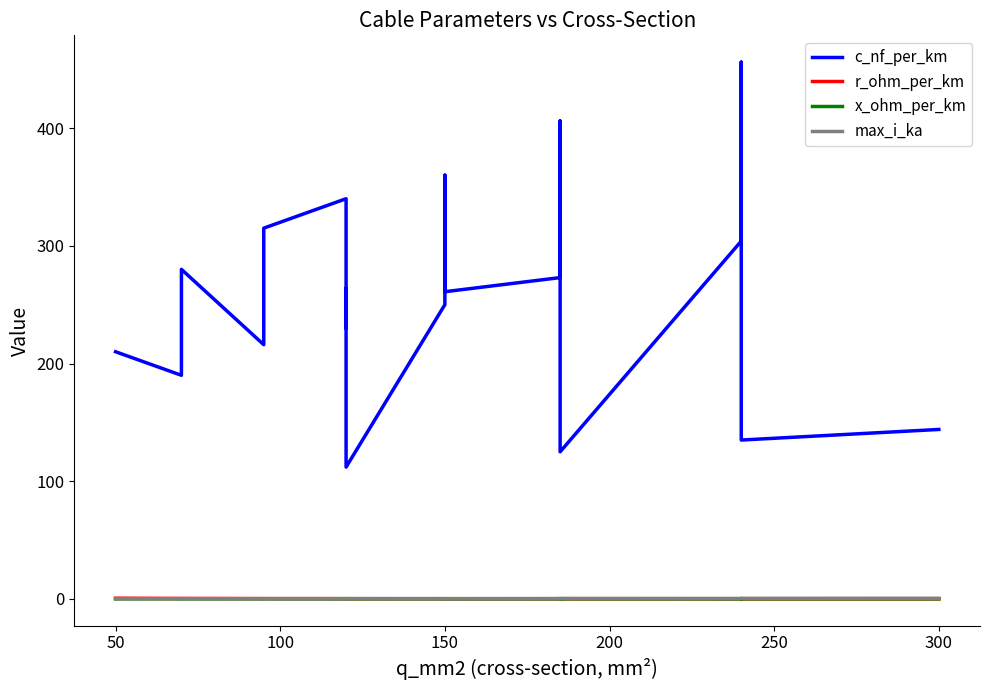

How many values in the c_nf_per_km series are below 261?

9